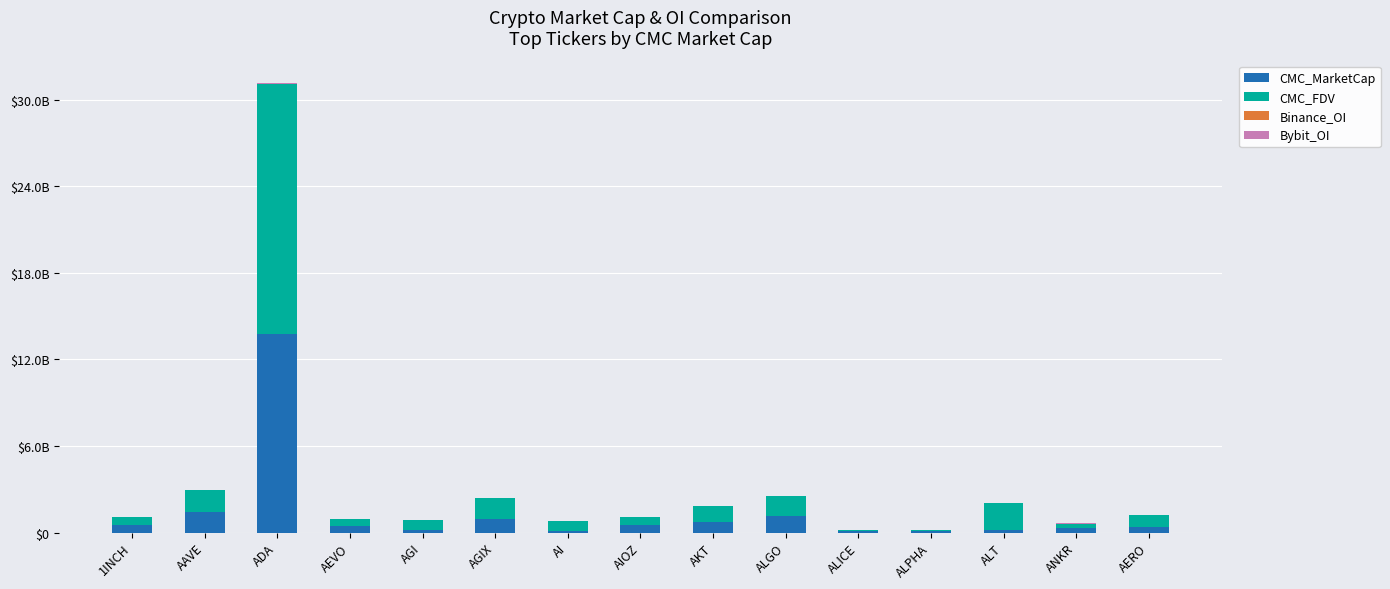

What is the sum of all Bybit_OI values?

107018545.0